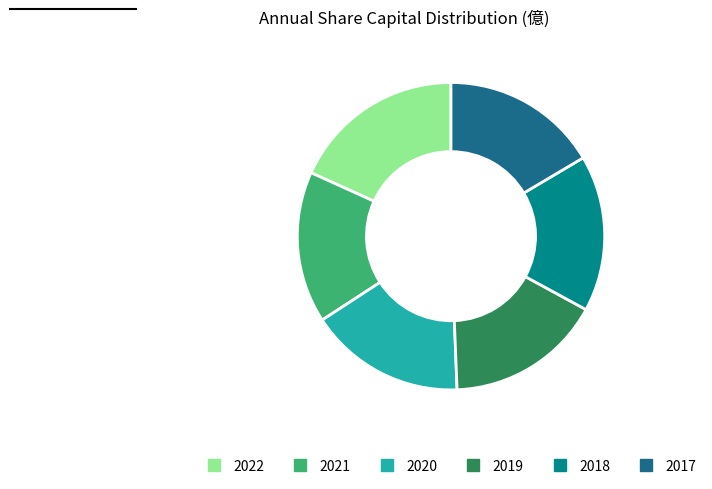

Between 2021 and 2022, which is larger?

2022